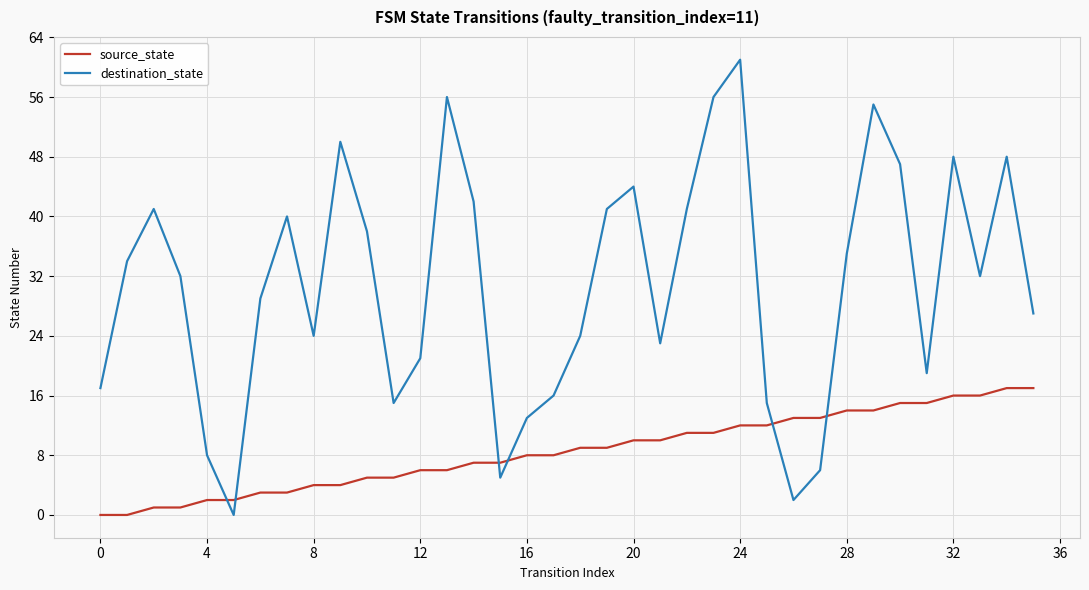

Does the chart have visible grid lines?

Yes